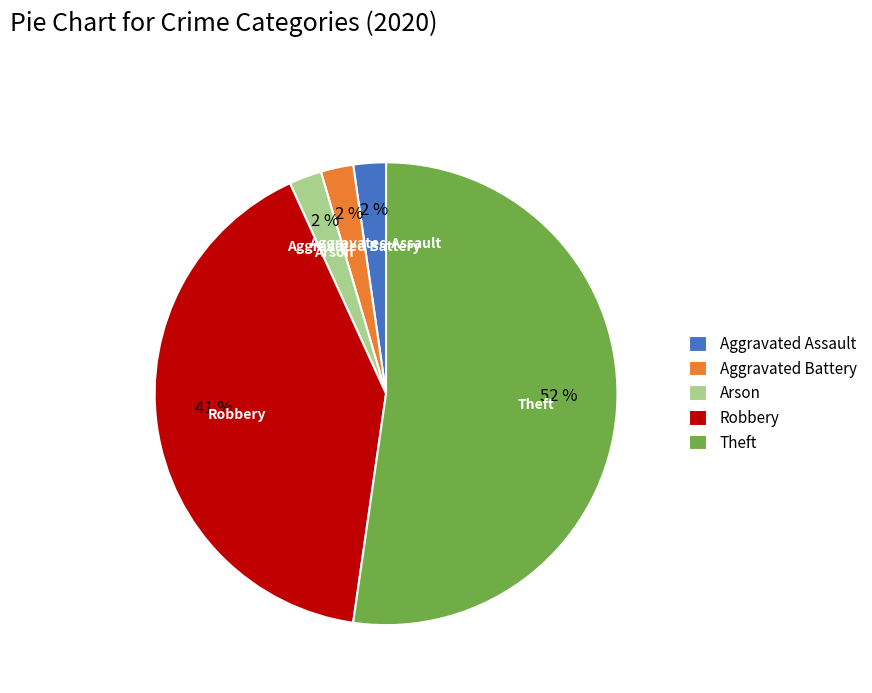

Count the number of slices in the pie.

5